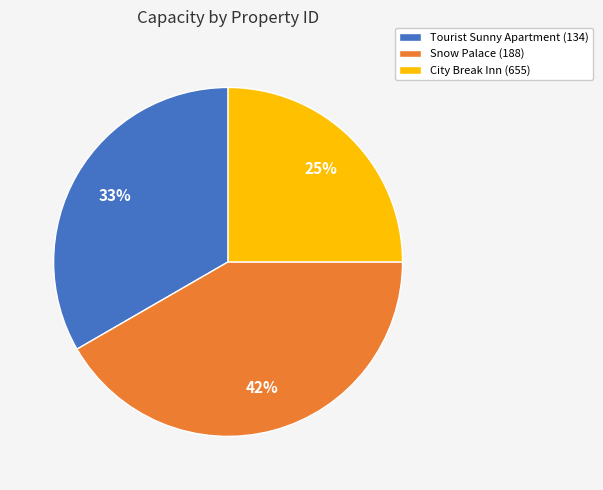

How many segments does this pie chart have?

3